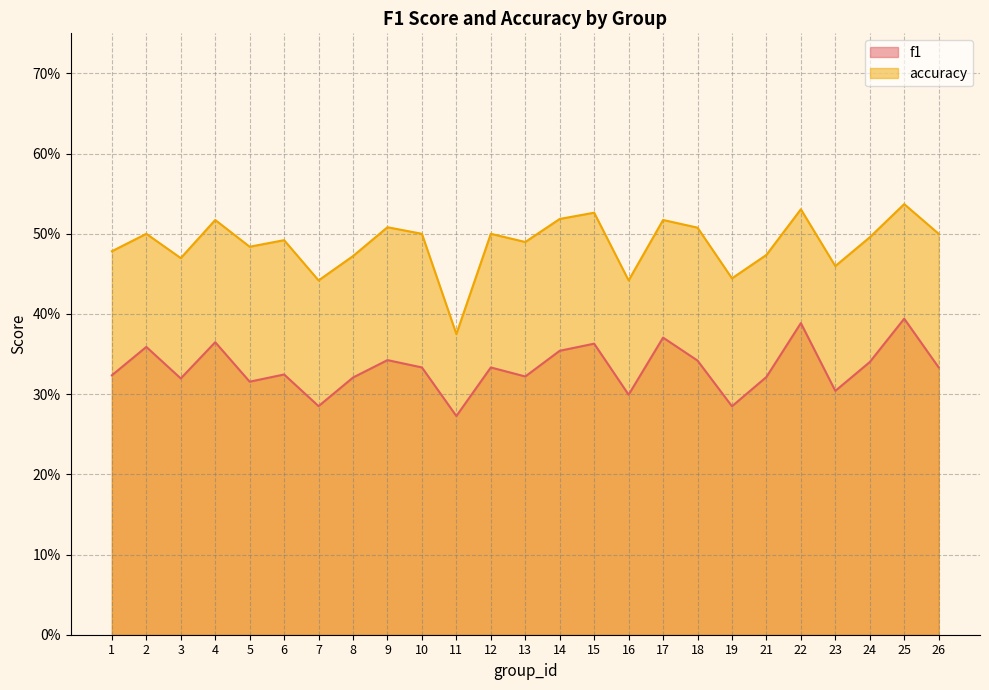

What is the maximum value for f1?

0.4